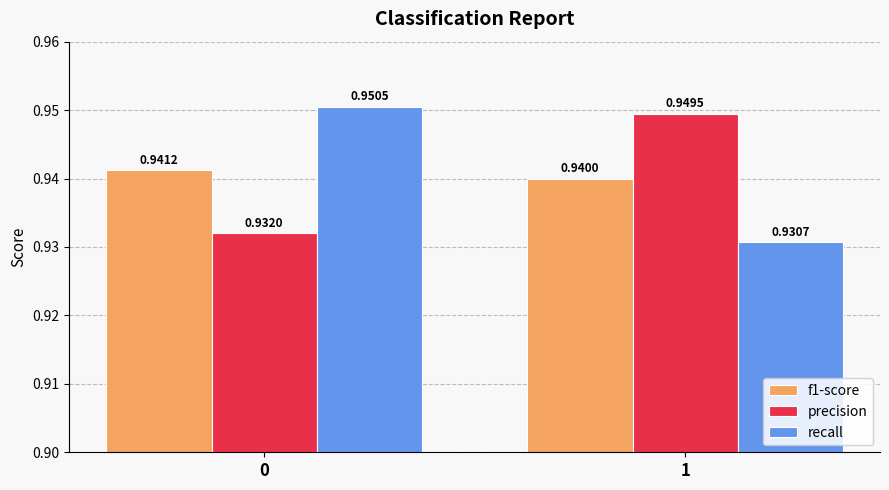

Rank the series by their maximum value, from highest to lowest.

recall, precision, f1-score